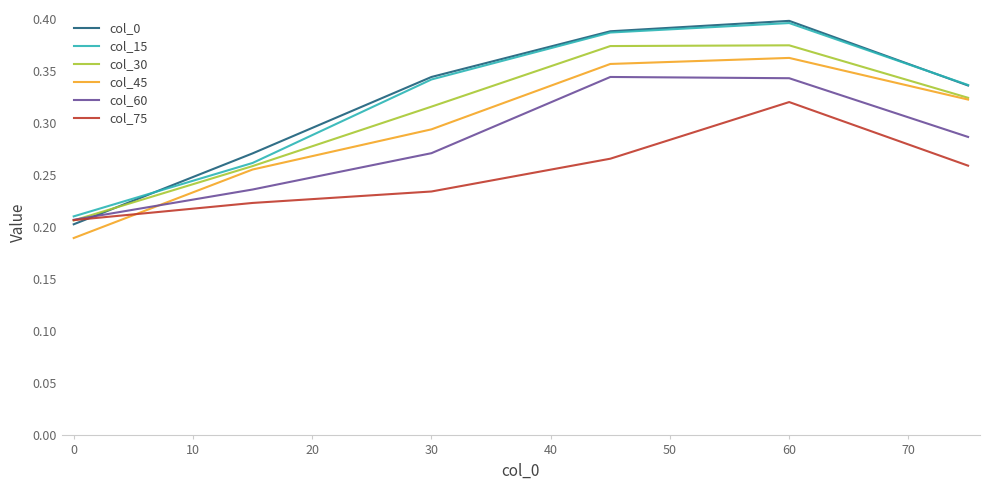

True or false: col_15 and col_60 intersect in this chart.

False